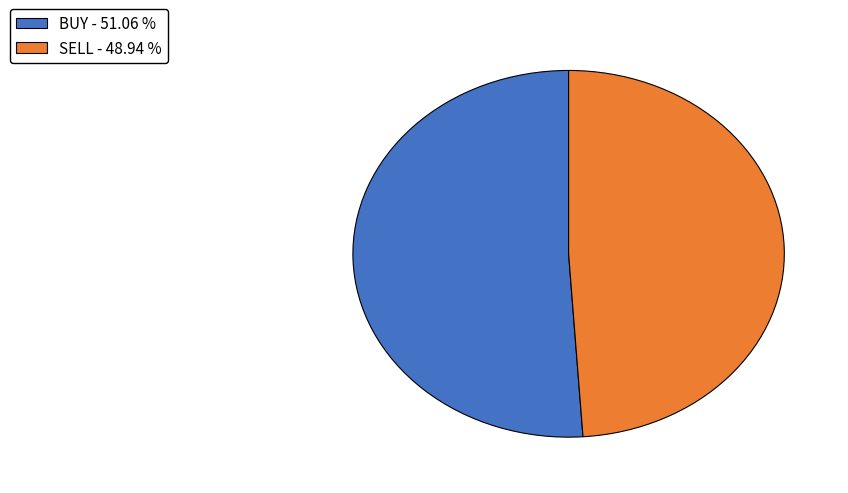

What is the ratio of the value at SELL - 48.94 % to the value at BUY - 51.06 %?

1.0